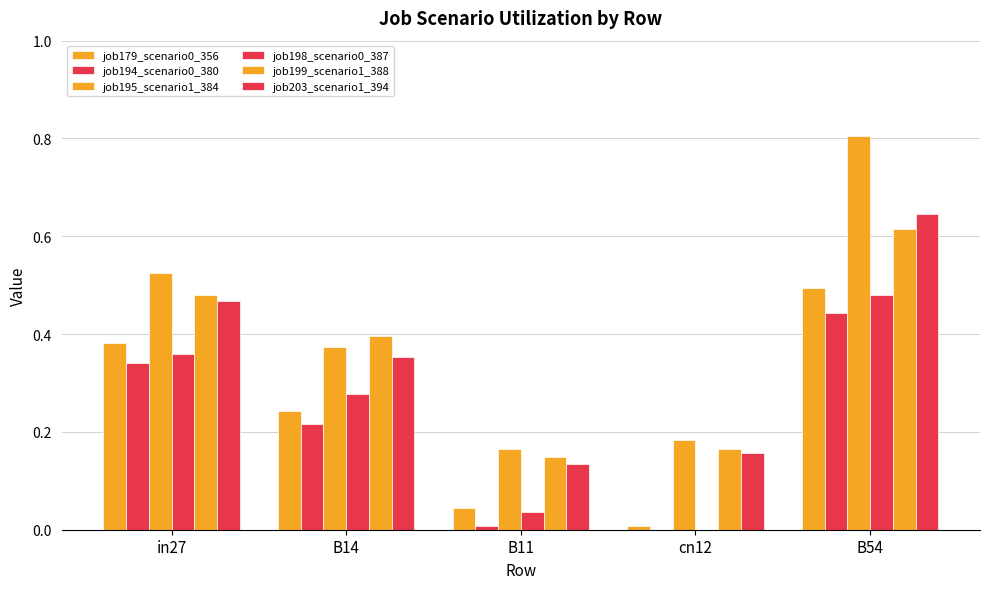

At which label is job199_scenario1_388 closest to 0?

B11